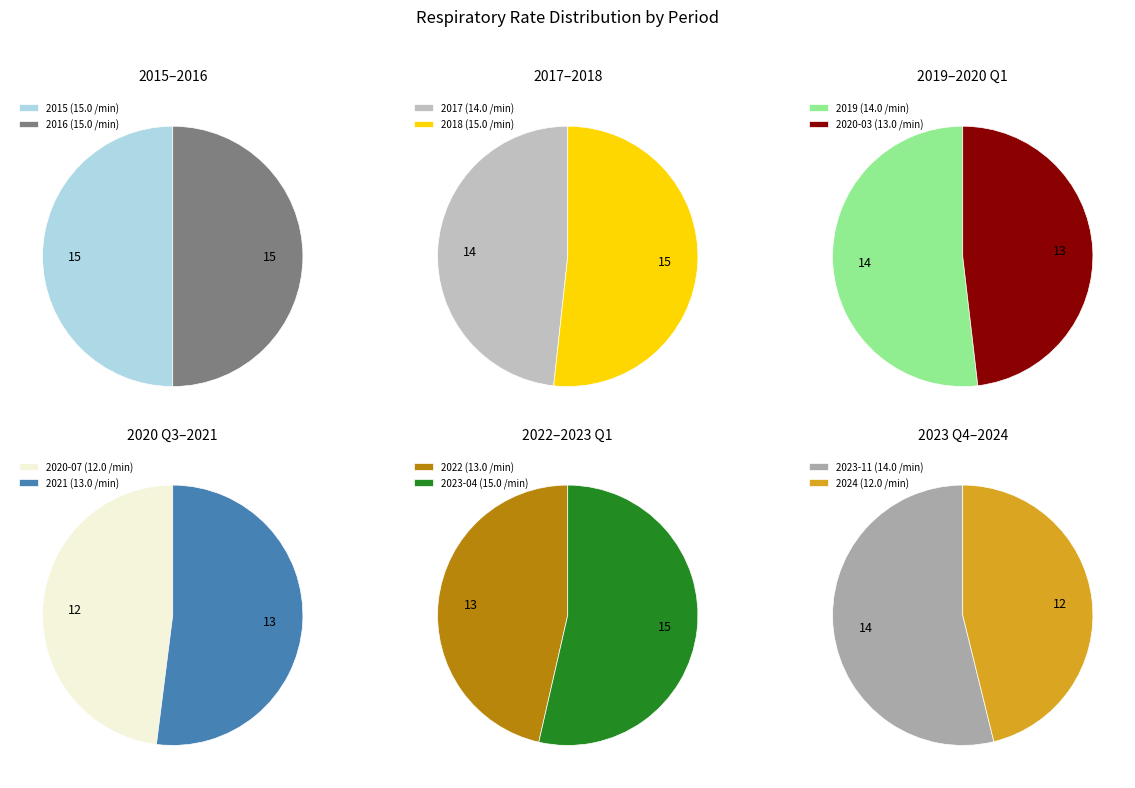

Is 2020-03 the majority of the pie?

No